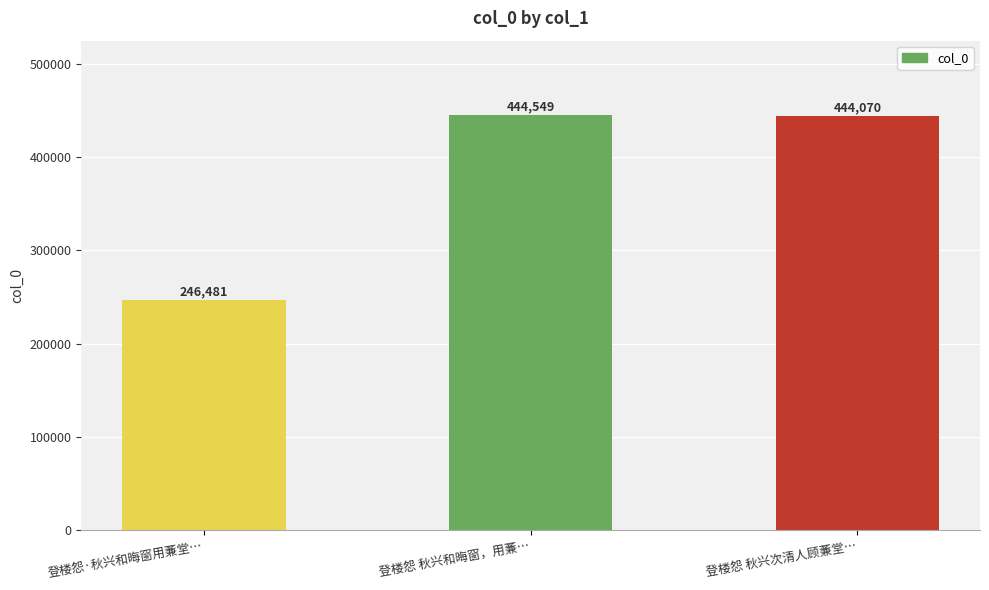

Are the bars horizontal?

No